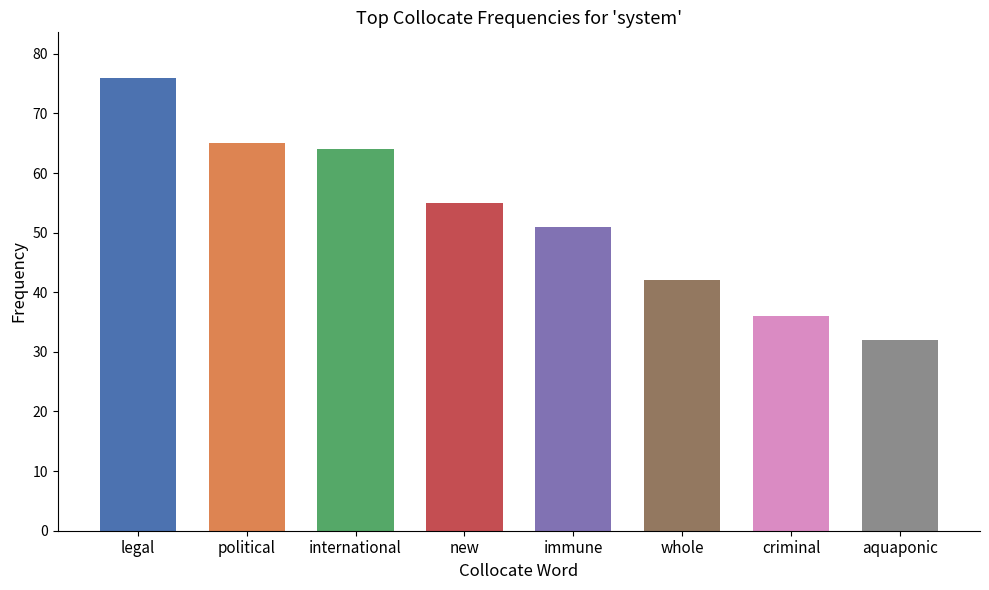

What is the greatest value displayed?

76